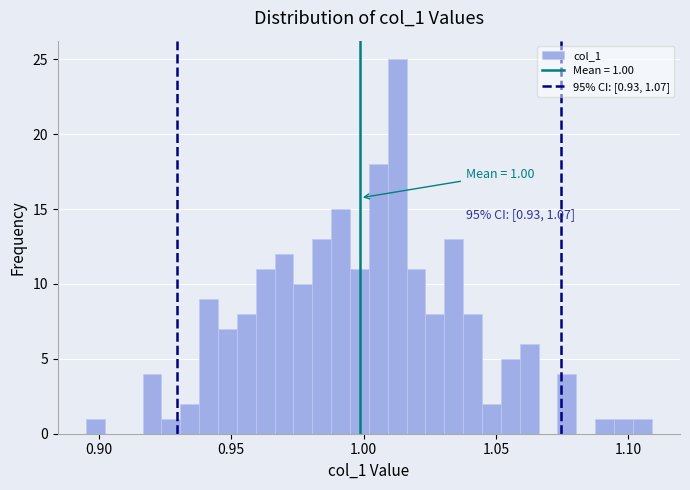

Read against the x-axis, roughly where is the centre of the tallest bar?

1.015